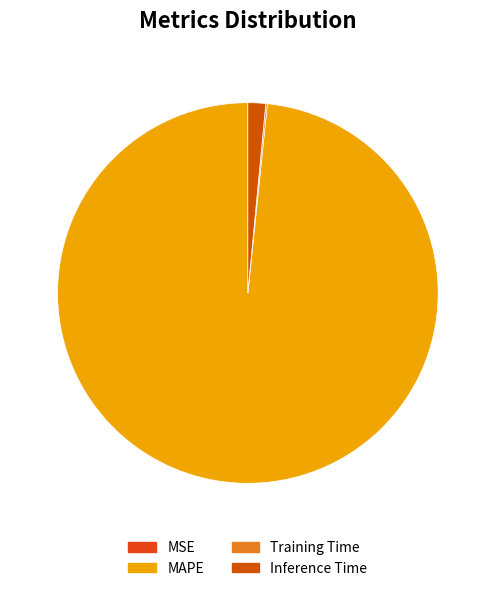

Do MAPE and MSE together represent more than half of the pie?

Yes